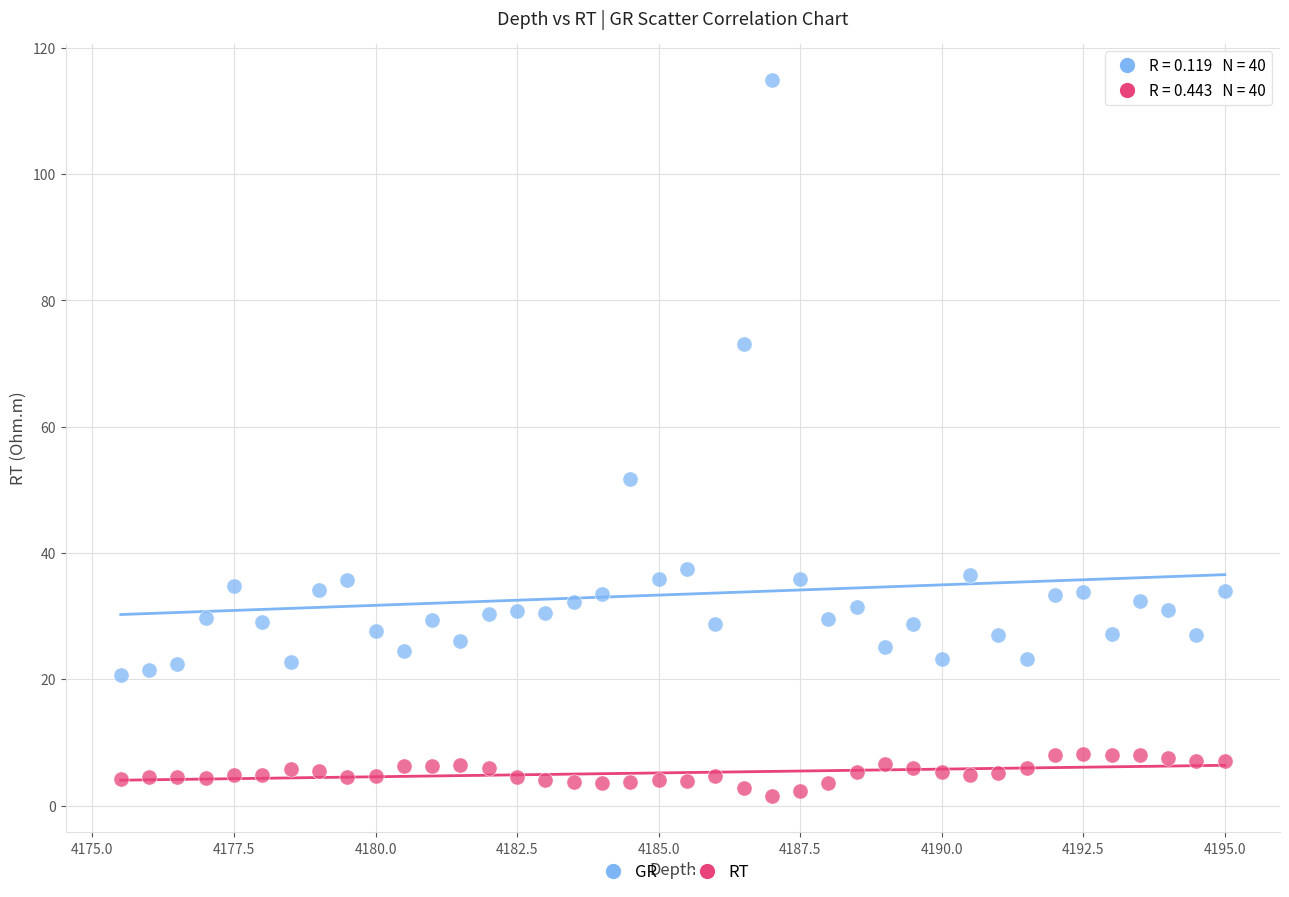

Which series has the widest spread of Y values?

GR